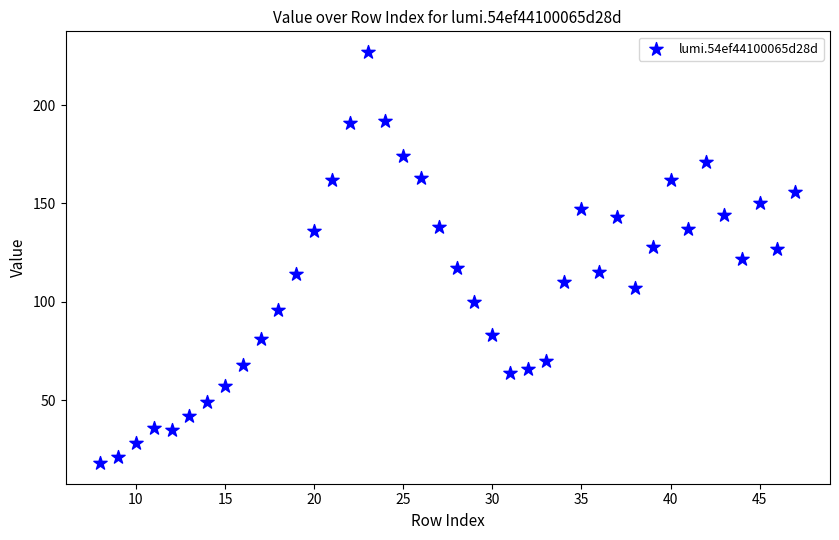

What is the range of X values (max minus min)?

39